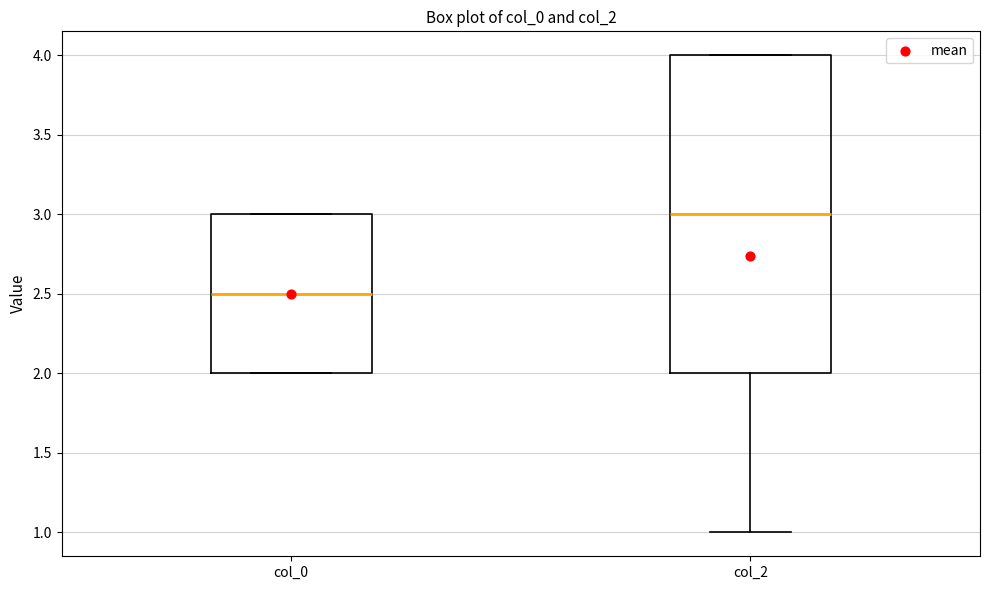

Reading left to right, read every box against the y-axis: the position of its median line, the range the box covers, and the ends of its whiskers. The values are not printed on the chart, so give them approximately, as read against the axis.

col_0: median 2.5, box 2.0 to 3.0, whiskers 2.0 to 3.0
col_2: median 3.0, box 2.0 to 4.0, whiskers 1.0 to 4.0